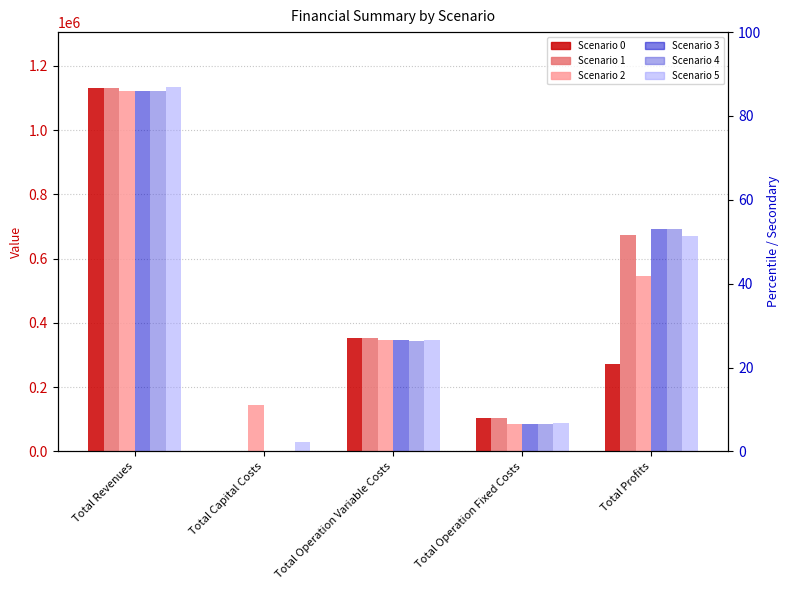

What is the label of the 2nd bar from the right?

Total Operation Fixed Costs